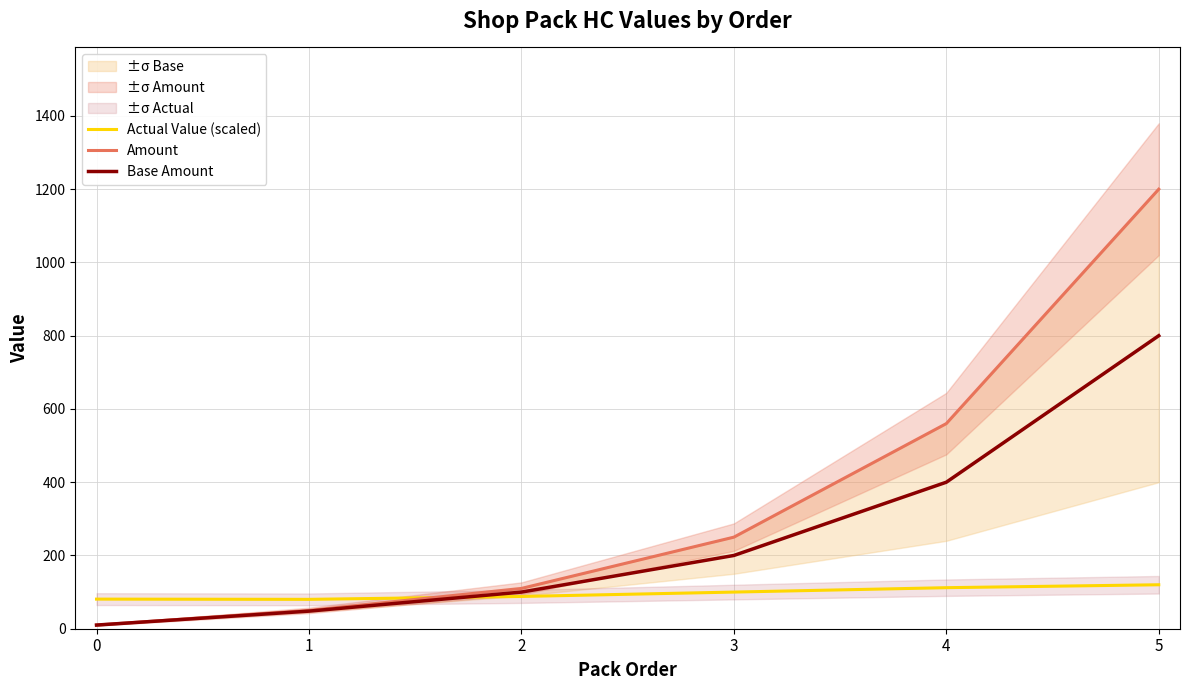

What is the difference between the maximum and minimum values in the Amount series?

1190.0